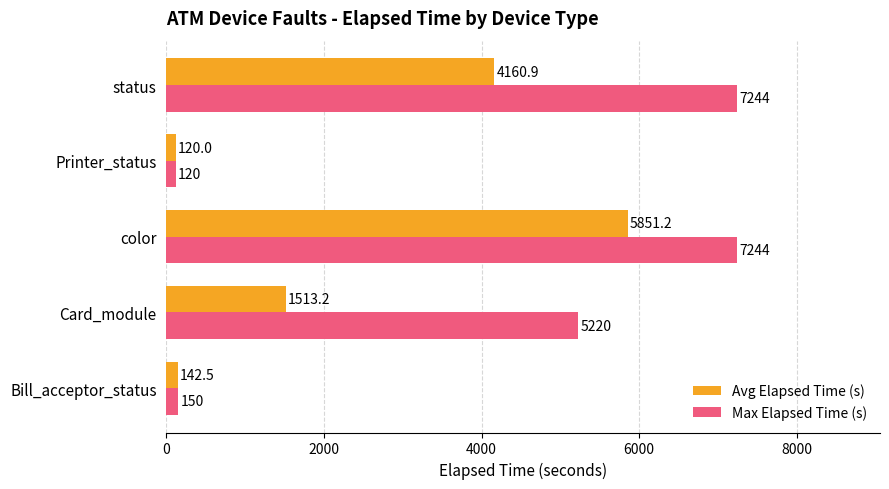

Is it true that Max Elapsed Time (s) equals 7244.0 at color?

True